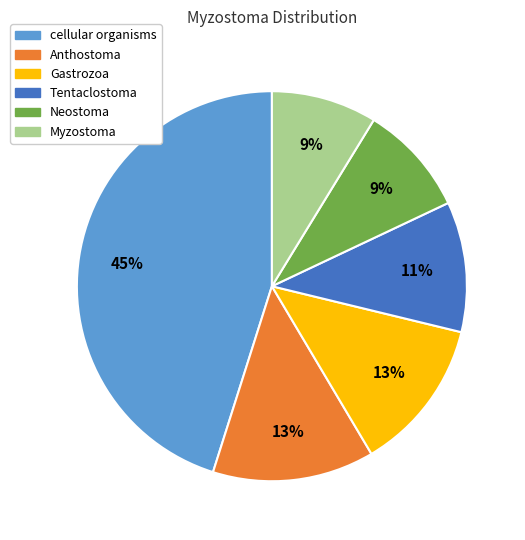

Which slice is the largest?

cellular organisms